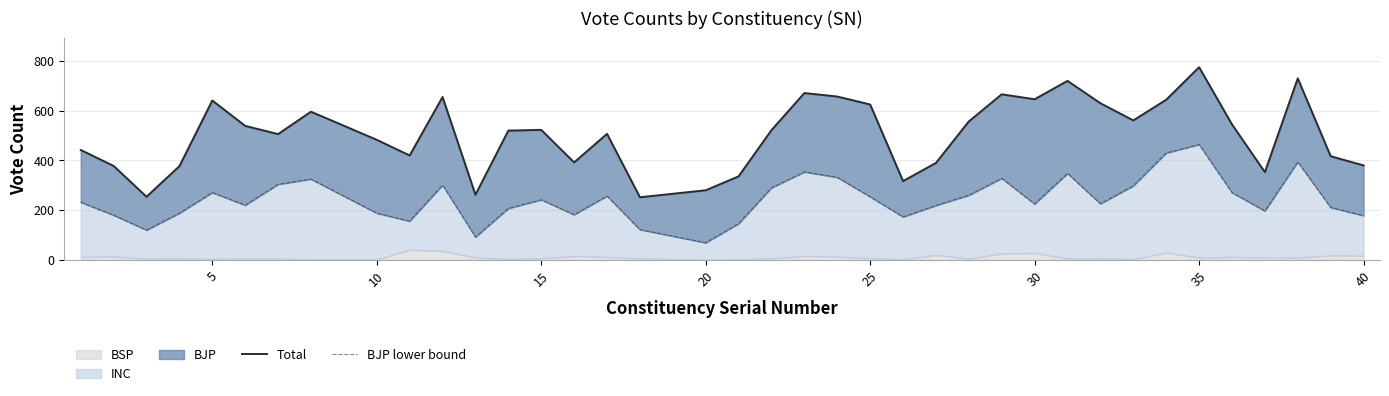

Reading left to right, extract all data points from this chart.

Total: 442	378	254	377	641	539	506	596	483	420	655	262	520	523	392	507	252	280	336	522	671	657	625	317	390	557	666	646	720	630	561	644	775	545	353	730	417	380
BJP lower bound: 232	180	120	188	271	220	304	325	188	156	301	92	207	242	182	257	122	69	146	290	354	332	254	173	219	260	328	225	348	226	298	430	464	271	197	394	211	178